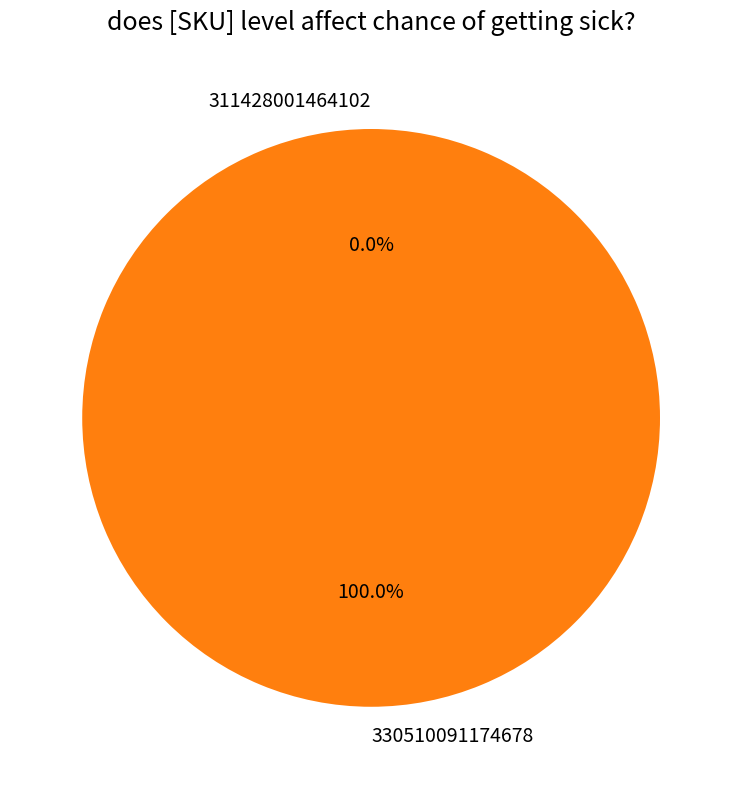

The 330510091174678 slice represents 100% of the pie. True or false?

True